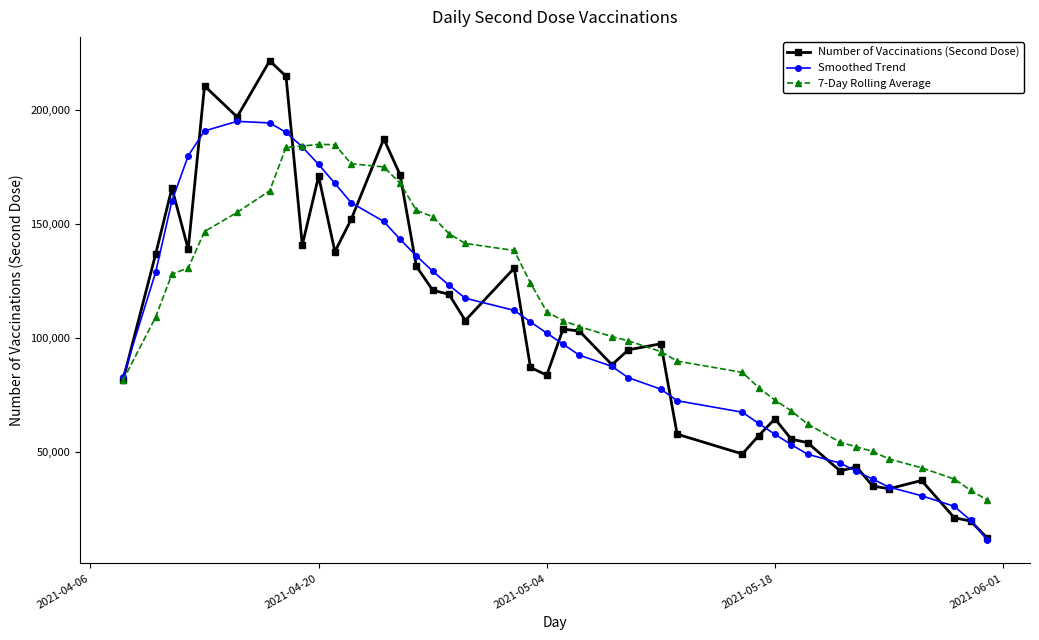

What is the maximum value for 7-Day Rolling Average?

184924.6